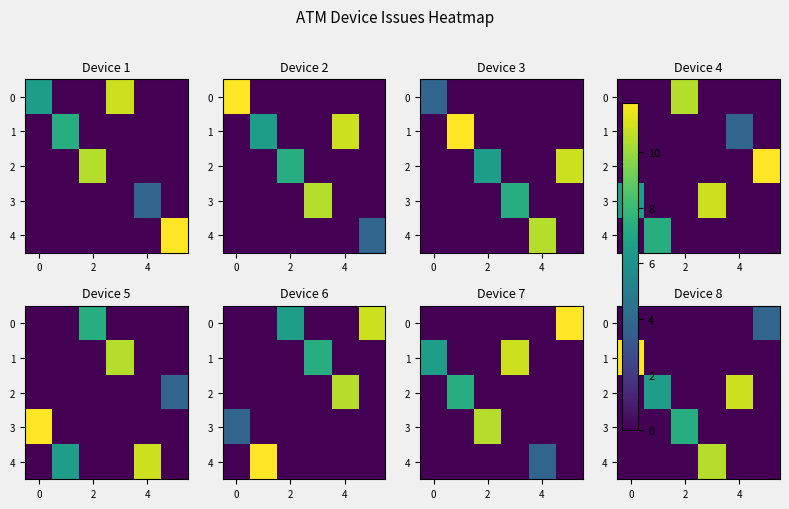

What is the difference between the highest and lowest values at 4?

10.9